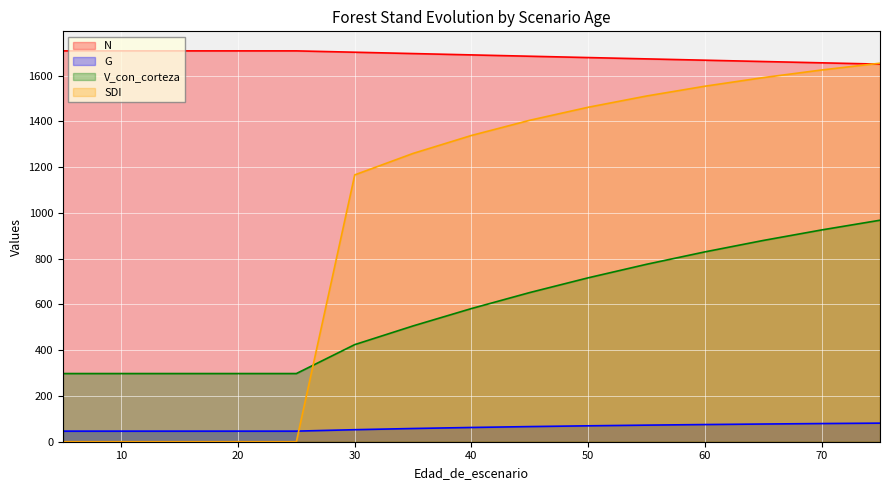

Which category has the highest value across all series?

5